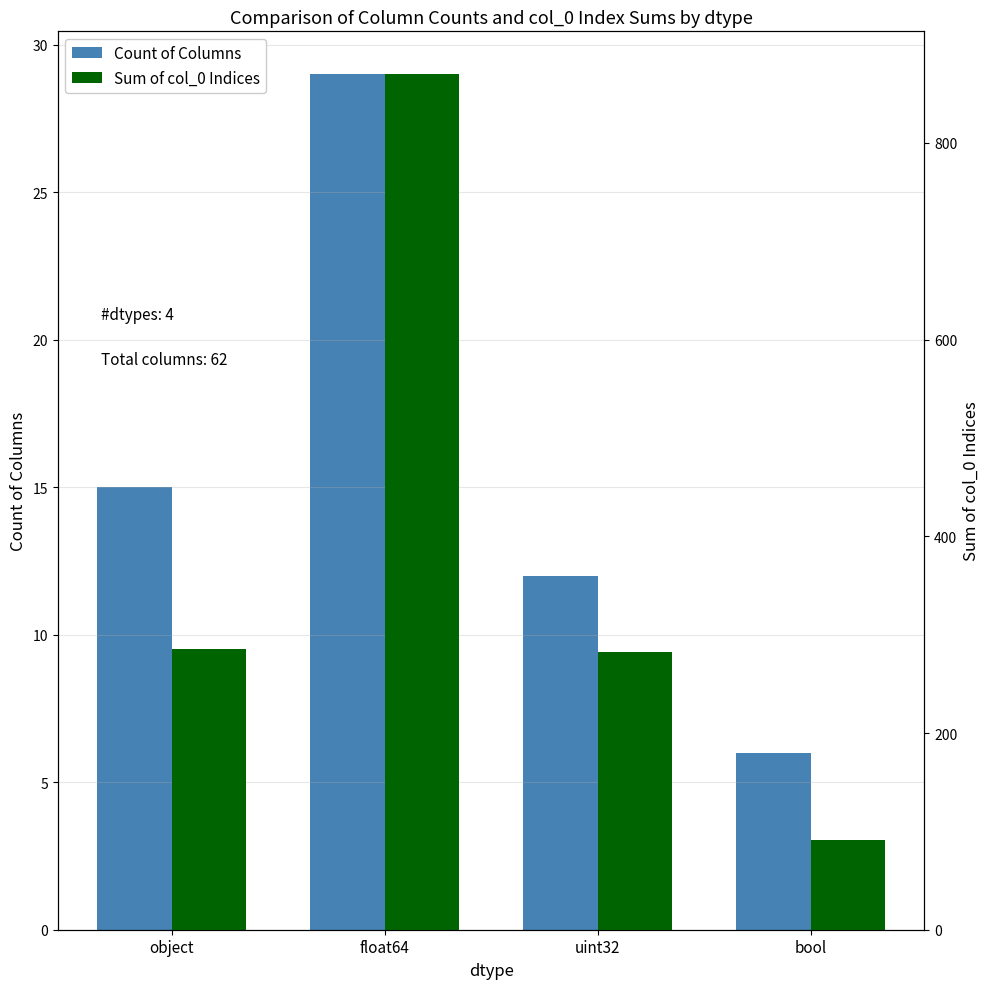

How many categories are shown in the chart?

4